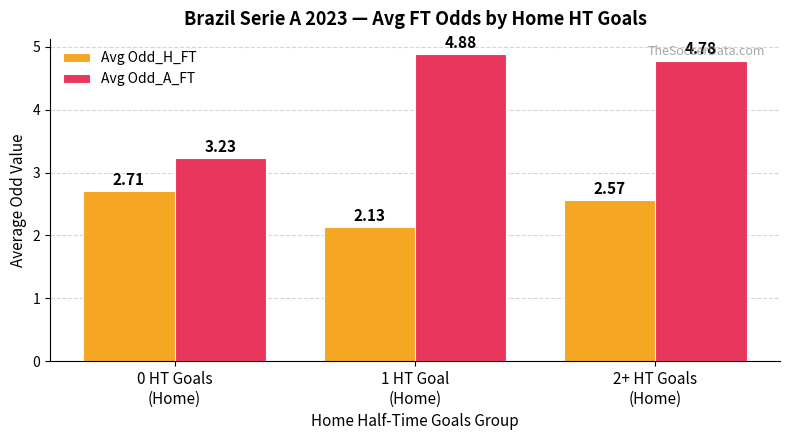

How many bars are there in each group?

2